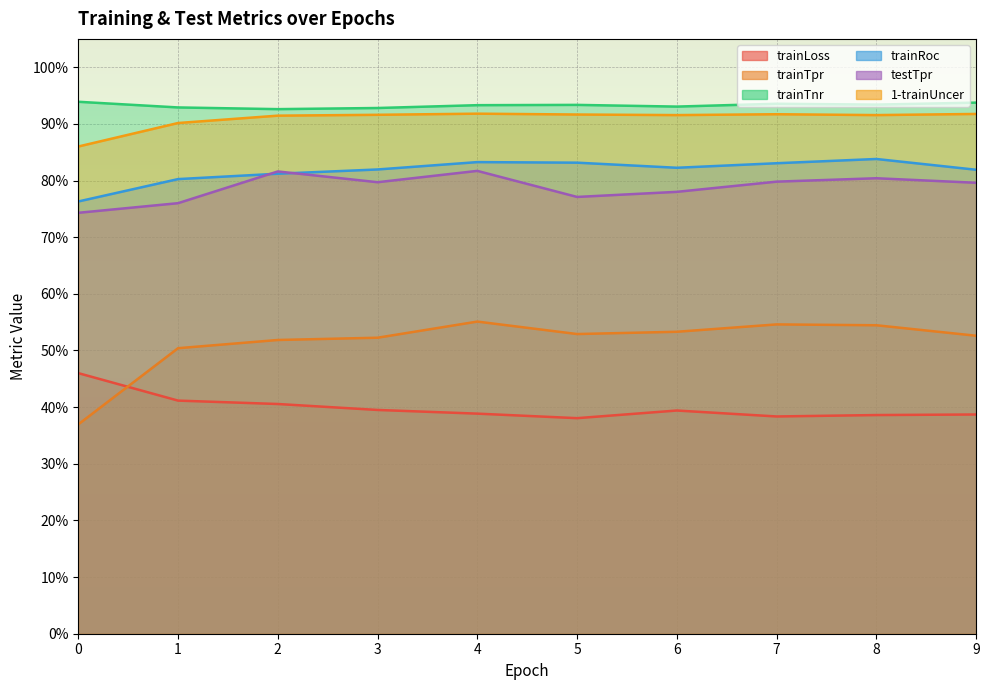

True or false: testTpr and trainLoss cross at least once.

False